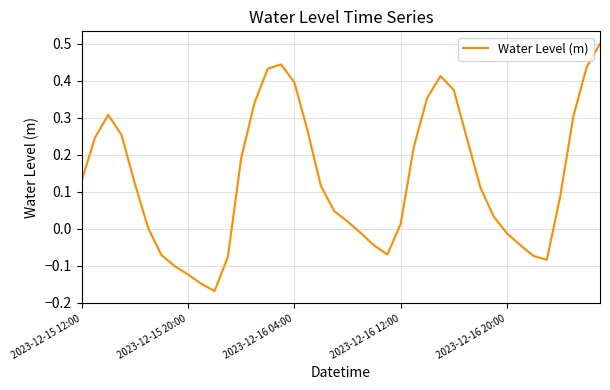

What is the maximum value shown in the chart?

0.5